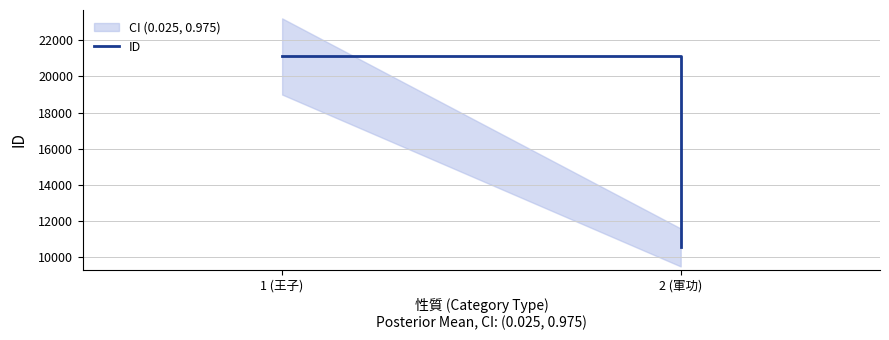

Rank the categories by value from lowest to highest.

2 (軍功), 1 (王子)